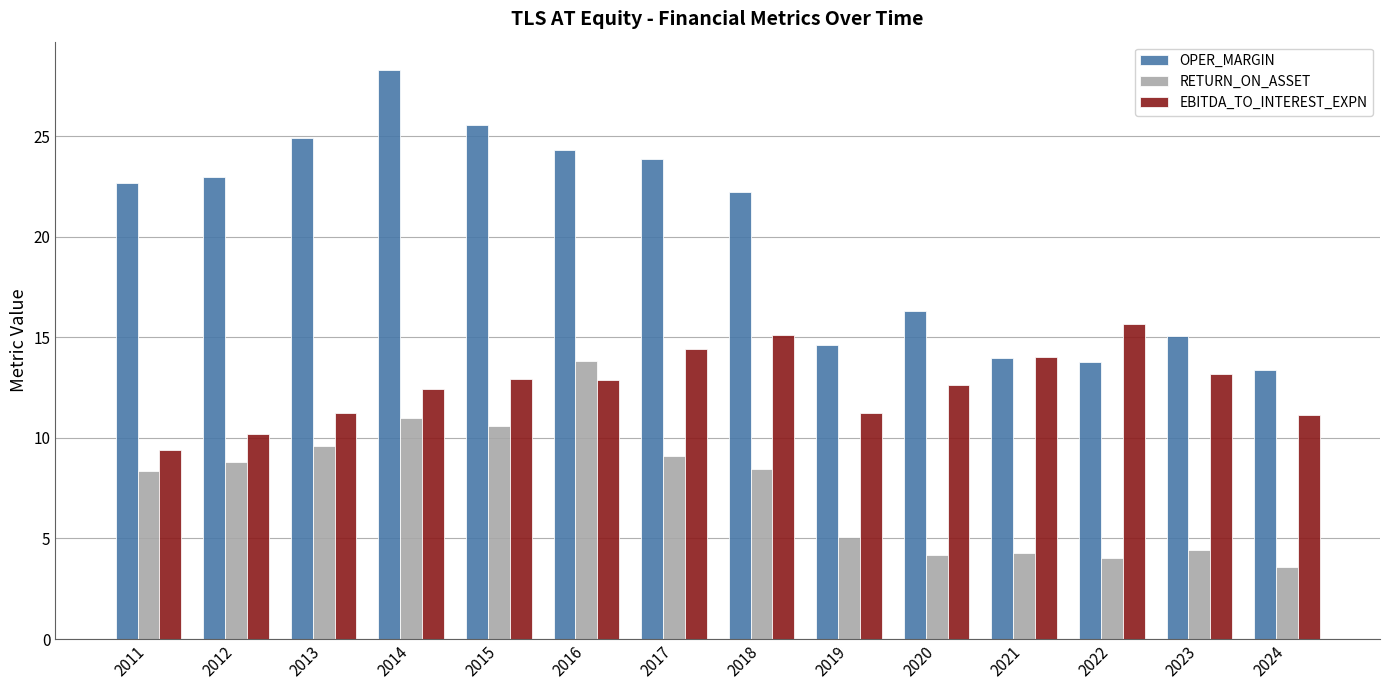

Rank the series by their maximum value, from highest to lowest.

OPER_MARGIN, EBITDA_TO_INTEREST_EXPN, RETURN_ON_ASSET